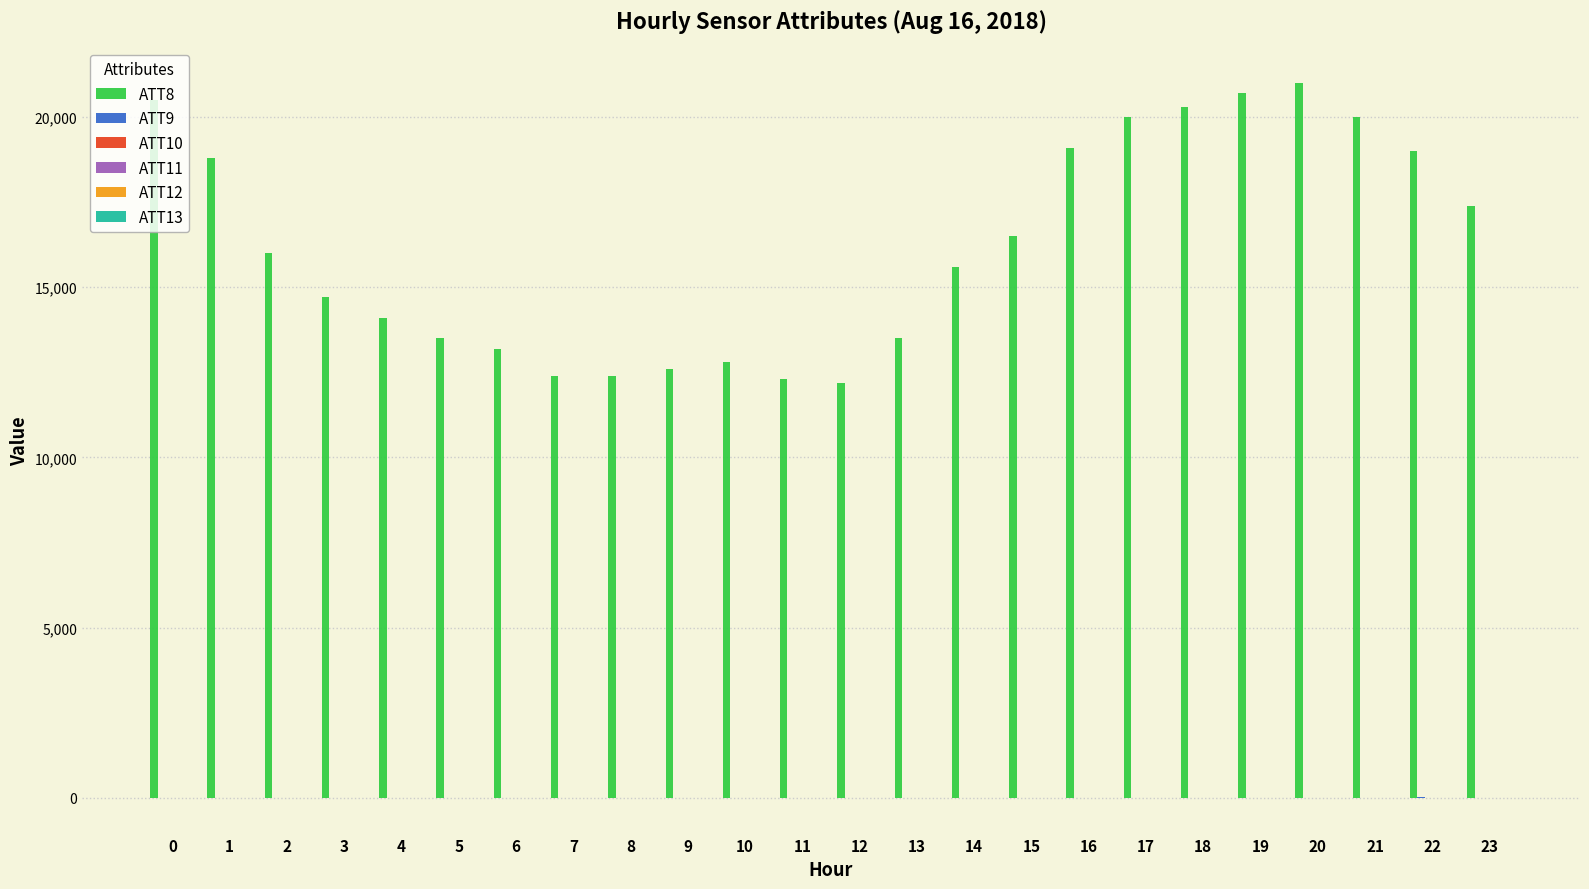

What is the maximum value shown in the chart?

21000.0